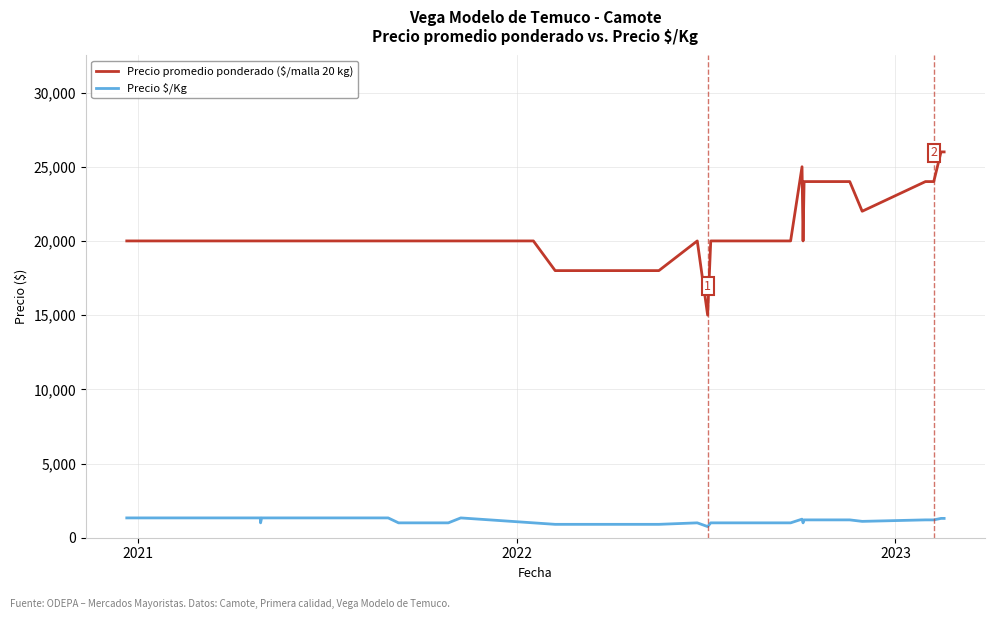

The Precio promedio ponderado ($/malla 20 kg) series shows 40706 at 35. True or false?

False